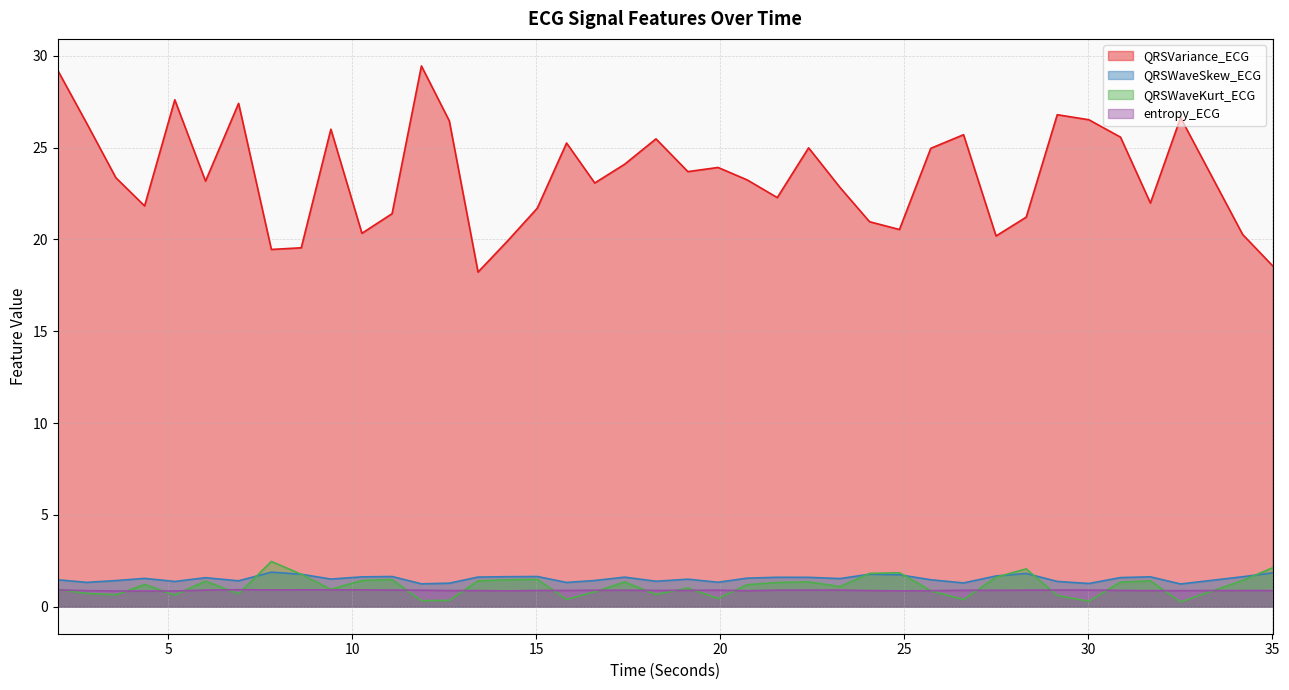

Reading right to left, extract all data points from this chart.

QRSVariance_ECG: 35.0078125=18.6	34.1953125=20.3	32.5078125=26.6	31.6875=22.0	30.875=25.6	30.015625=26.5	29.15625=26.8	28.3125=21.2	27.4921875=20.2	26.609375=25.7	25.71875=25.0	24.8671875=20.5	24.0546875=21.0	23.25=22.8	22.3984375=25.0	21.546875=22.3	20.7265625=23.2	19.9375=23.9	19.1171875=23.7	18.25=25.5	17.3984375=24.1	16.5859375=23.1	15.8203125=25.2	15.0234375=21.7	14.2109375=19.9	13.4140625=18.2	12.6328125=26.5	11.875=29.4	11.078125=21.4	10.2578125=20.3	9.4140625=26.0	8.609375=19.5	7.796875=19.5	6.90625=27.4	6.0078125=23.2	5.171875=27.6	4.3515625=21.8	3.5703125=23.4	2.78125=26.3	1.9921875=29.2
QRSWaveSkew_ECG: 35.0078125=1.8	34.1953125=1.6	32.5078125=1.2	31.6875=1.6	30.875=1.6	30.015625=1.3	29.15625=1.4	28.3125=1.8	27.4921875=1.7	26.609375=1.3	25.71875=1.5	24.8671875=1.7	24.0546875=1.8	23.25=1.5	22.3984375=1.6	21.546875=1.6	20.7265625=1.6	19.9375=1.3	19.1171875=1.5	18.25=1.4	17.3984375=1.6	16.5859375=1.4	15.8203125=1.3	15.0234375=1.6	14.2109375=1.6	13.4140625=1.6	12.6328125=1.3	11.875=1.2	11.078125=1.6	10.2578125=1.6	9.4140625=1.5	8.609375=1.8	7.796875=1.9	6.90625=1.4	6.0078125=1.6	5.171875=1.4	4.3515625=1.5	3.5703125=1.4	2.78125=1.3	1.9921875=1.5
QRSWaveKurt_ECG: 35.0078125=2.1	34.1953125=1.4	32.5078125=0.3	31.6875=1.4	30.875=1.3	30.015625=0.3	29.15625=0.6	28.3125=2.1	27.4921875=1.6	26.609375=0.4	25.71875=0.9	24.8671875=1.8	24.0546875=1.8	23.25=1.1	22.3984375=1.4	21.546875=1.3	20.7265625=1.2	19.9375=0.4	19.1171875=1.0	18.25=0.7	17.3984375=1.3	16.5859375=0.8	15.8203125=0.4	15.0234375=1.5	14.2109375=1.5	13.4140625=1.4	12.6328125=0.3	11.875=0.3	11.078125=1.5	10.2578125=1.4	9.4140625=0.9	8.609375=1.8	7.796875=2.5	6.90625=0.7	6.0078125=1.4	5.171875=0.6	4.3515625=1.2	3.5703125=0.6	2.78125=0.7	1.9921875=0.9
entropy_ECG: 35.0078125=0.9	34.1953125=0.9	32.5078125=0.9	31.6875=0.9	30.875=0.9	30.015625=0.9	29.15625=0.9	28.3125=0.9	27.4921875=0.9	26.609375=0.9	25.71875=0.9	24.8671875=0.9	24.0546875=0.9	23.25=0.9	22.3984375=0.9	21.546875=0.9	20.7265625=0.9	19.9375=0.9	19.1171875=0.9	18.25=0.9	17.3984375=0.9	16.5859375=0.9	15.8203125=0.9	15.0234375=0.9	14.2109375=0.9	13.4140625=0.9	12.6328125=0.9	11.875=0.9	11.078125=0.9	10.2578125=0.9	9.4140625=0.9	8.609375=0.9	7.796875=0.9	6.90625=0.9	6.0078125=0.9	5.171875=0.9	4.3515625=0.9	3.5703125=0.9	2.78125=0.9	1.9921875=0.9